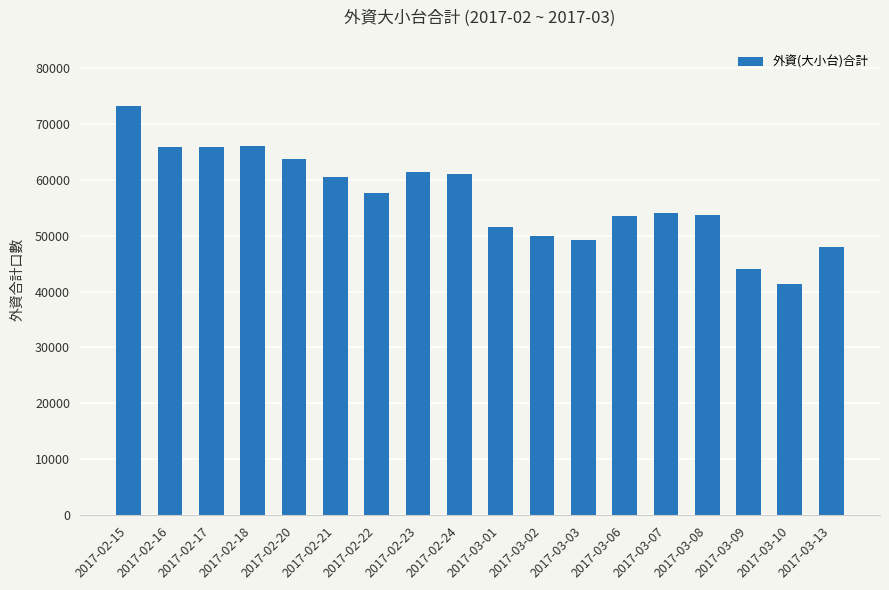

Between 2017-03-10 and 2017-02-20, which is larger?

2017-02-20